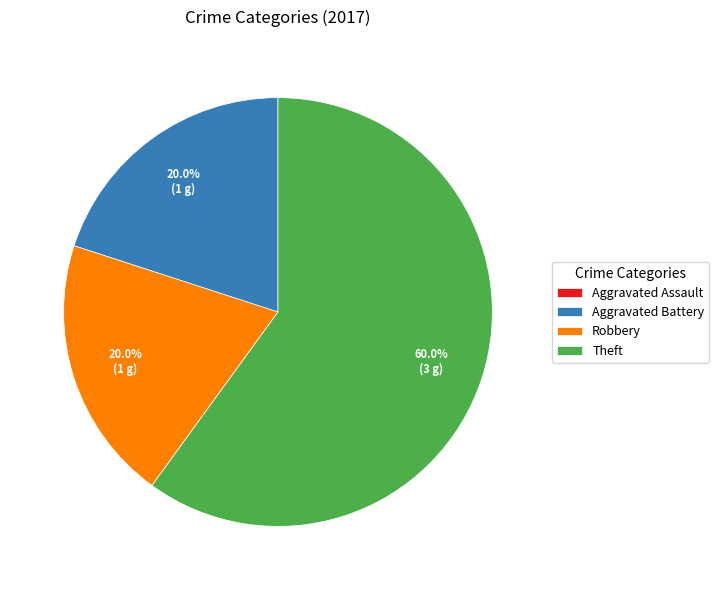

Which slice is the largest?

Theft